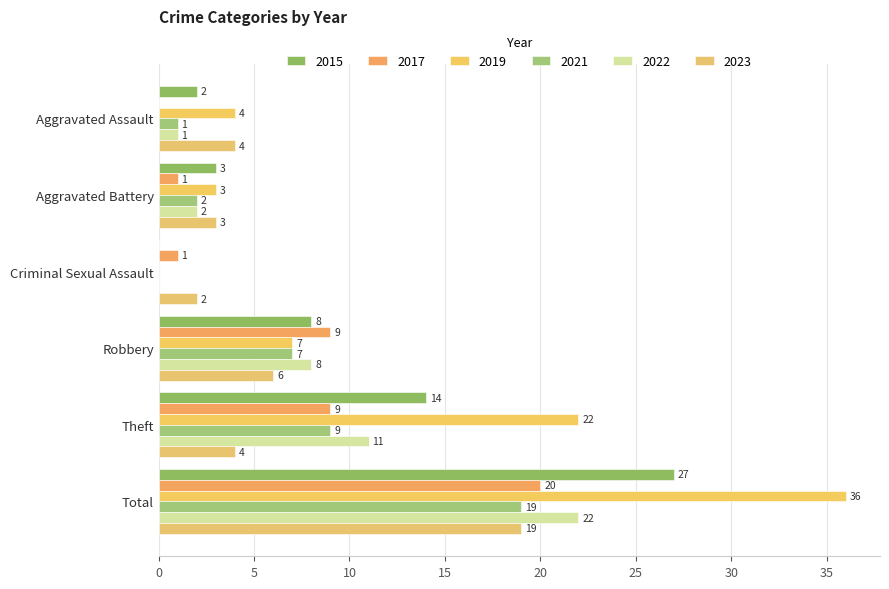

How many values in 2022 are above zero?

5